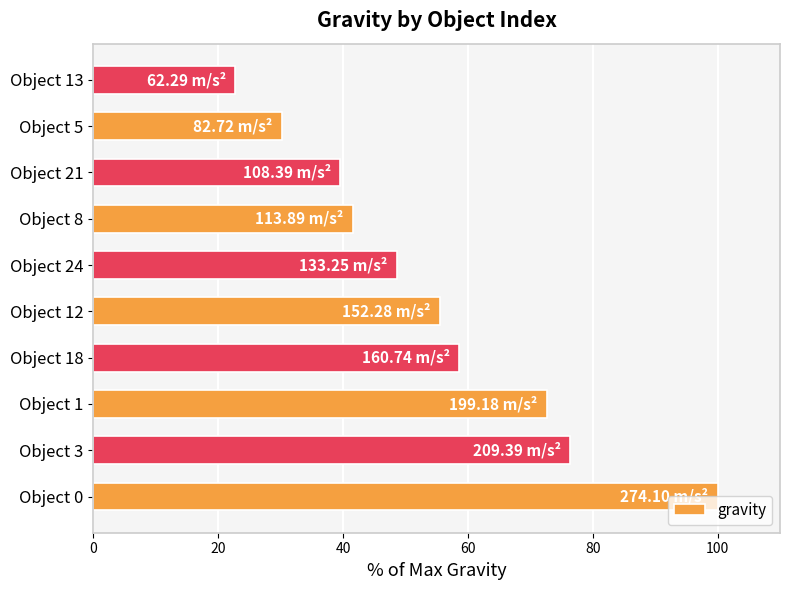

What is the change in value from Object 0 to Object 24?

-51.4